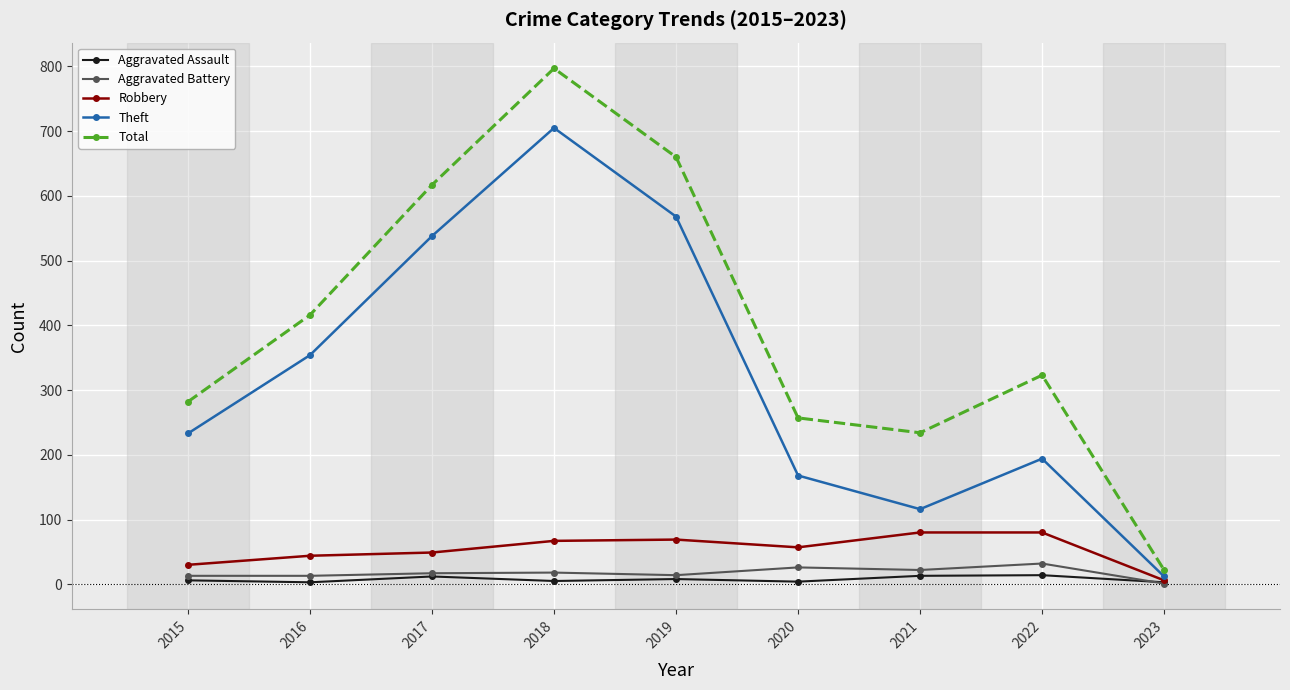

Where is the first local maximum for Total?

2018